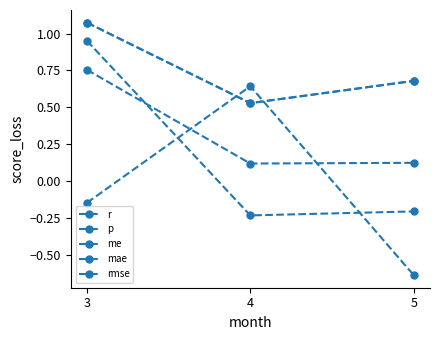

Reading left to right, transcribe all the data shown in this chart.

r: -0.1	0.6	-0.6
p: 0.8	0.1	0.1
me: 1.0	-0.2	-0.2
mae: 1.1	0.5	0.7
rmse: 1.1	0.5	0.7